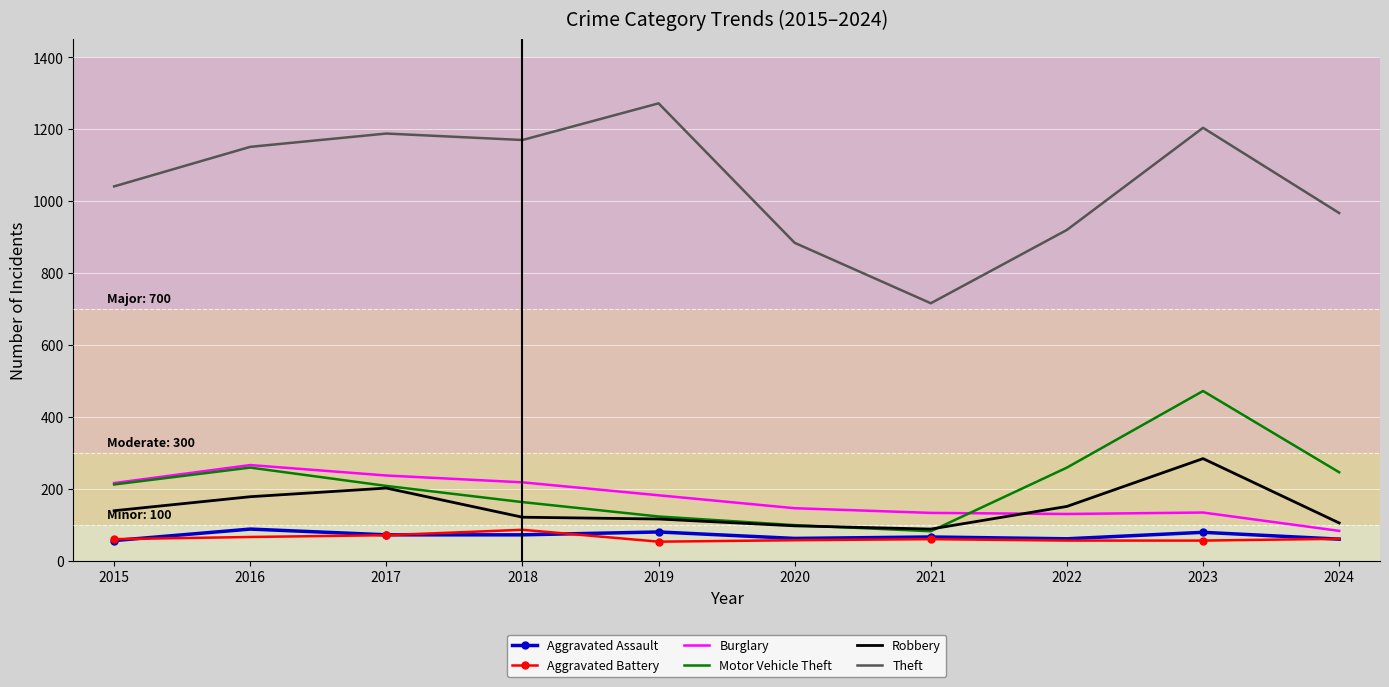

True or false: Burglary and Robbery intersect in this chart.

True